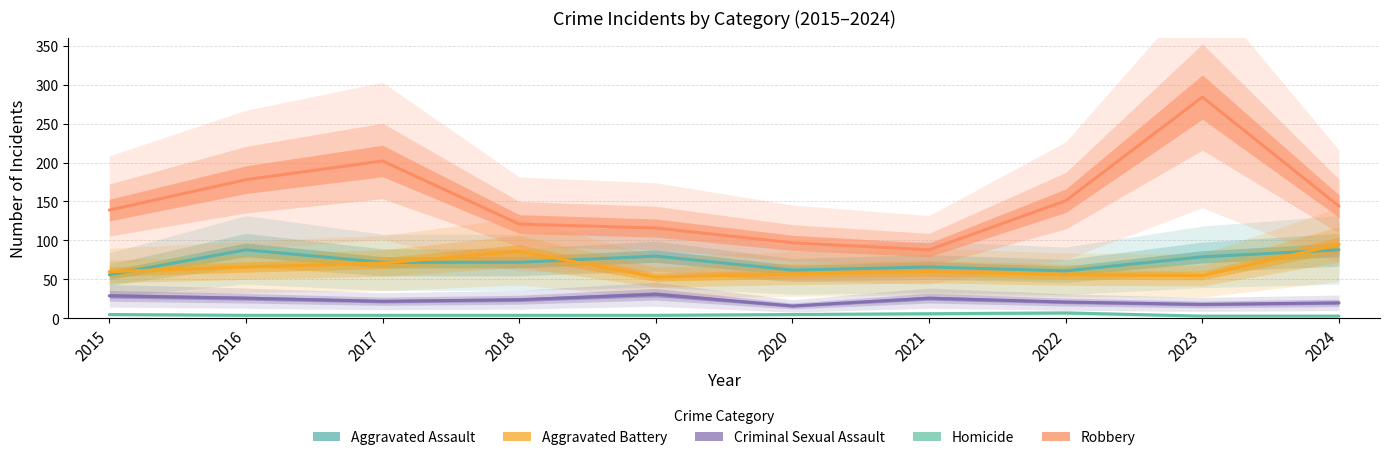

What is the sum of the Robbery values at 2022 and 2015?

290